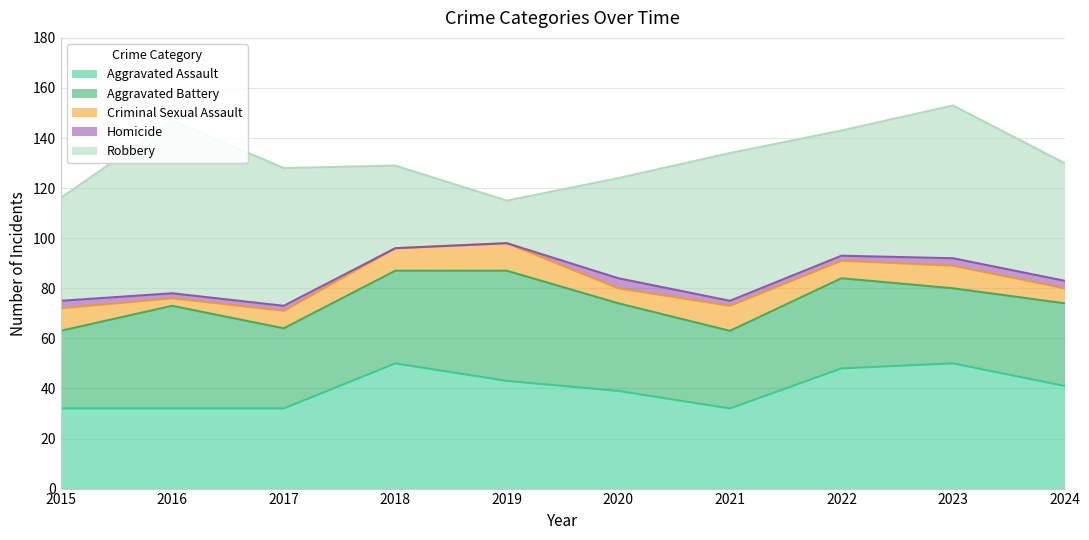

What is the greatest value displayed?

69